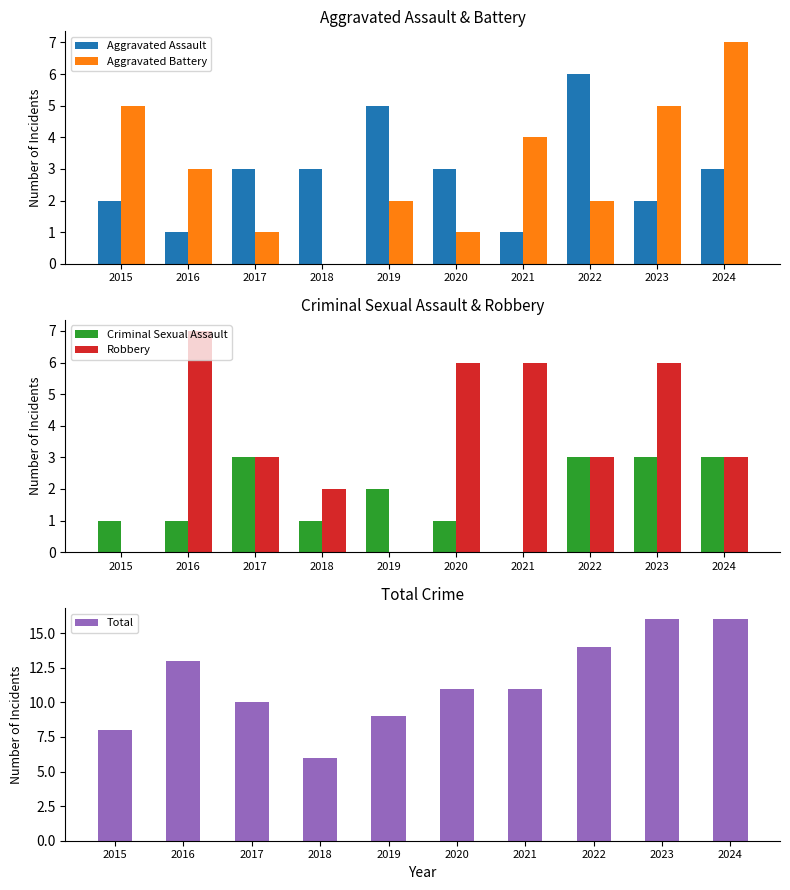

Rank the series by their maximum value, from lowest to highest.

Criminal Sexual Assault, Aggravated Assault, Aggravated Battery, Robbery, Total